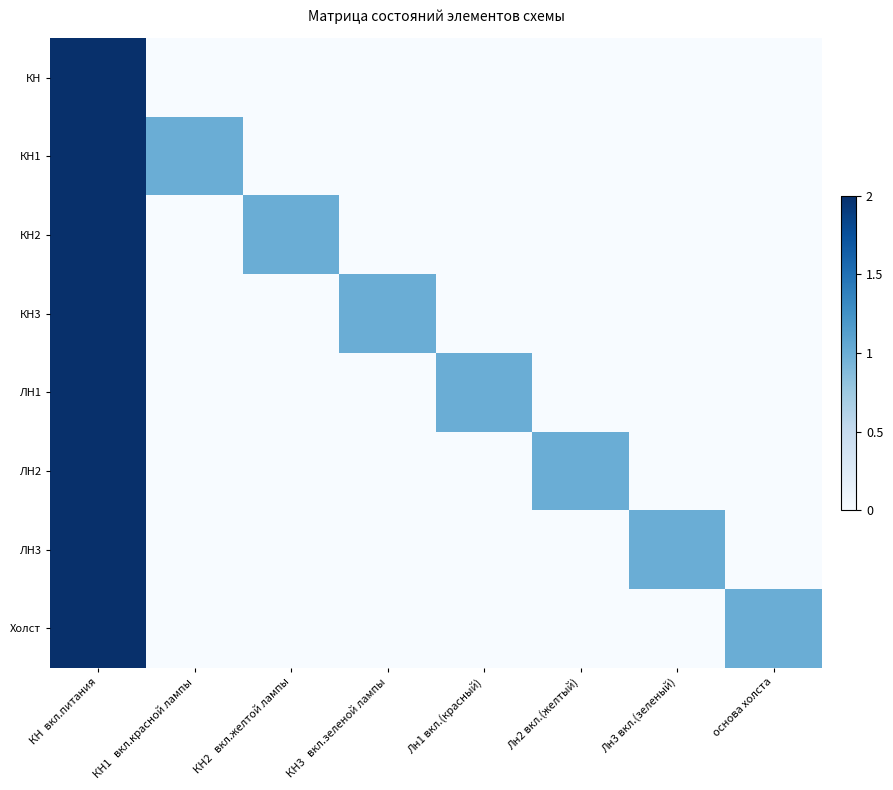

What is the total value across all series at Лн1 вкл.(красный)?

1